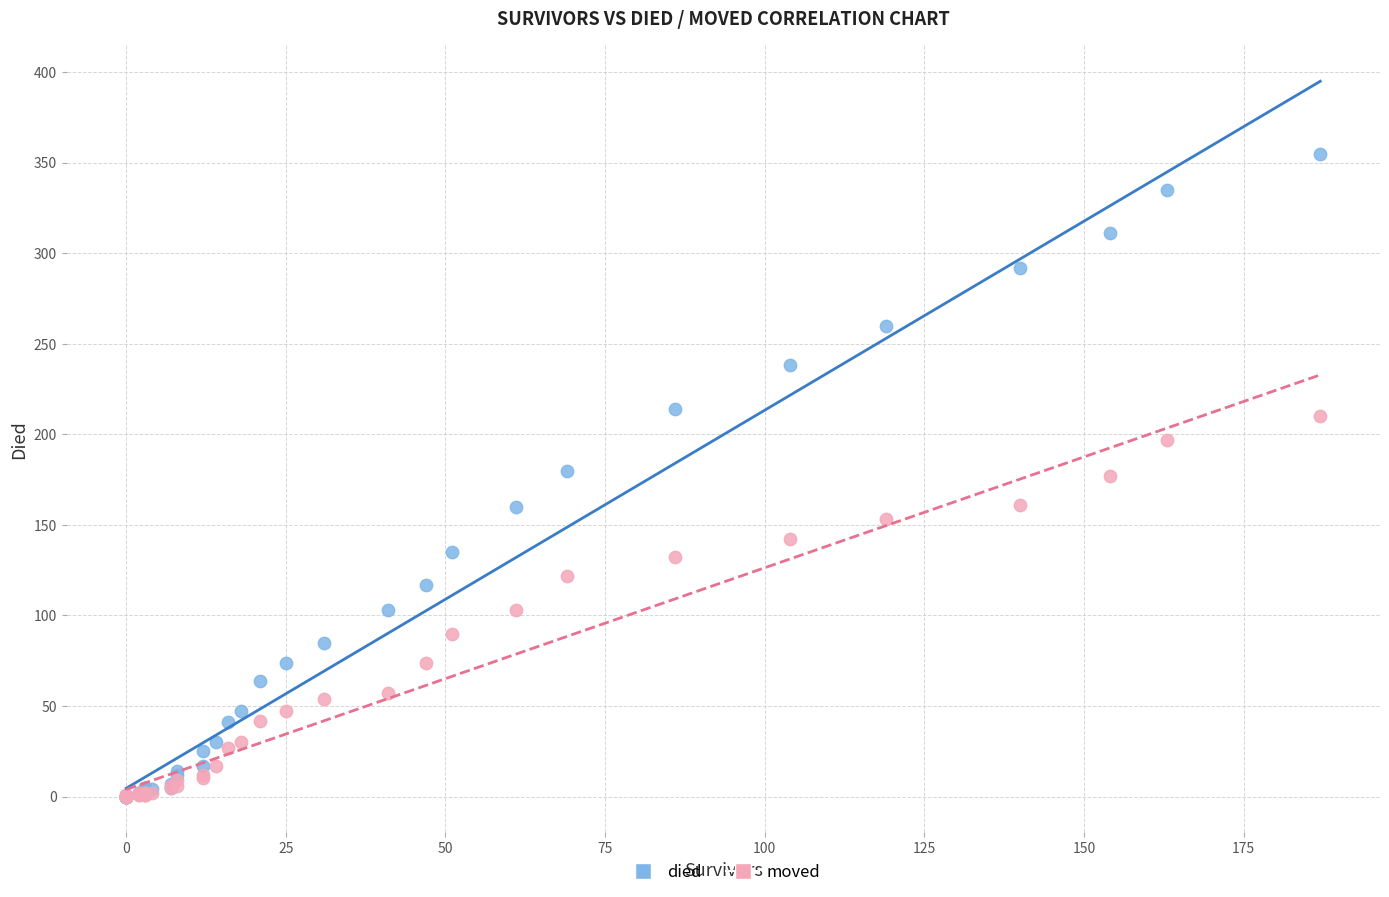

What are all the series names shown in the legend?

died, moved